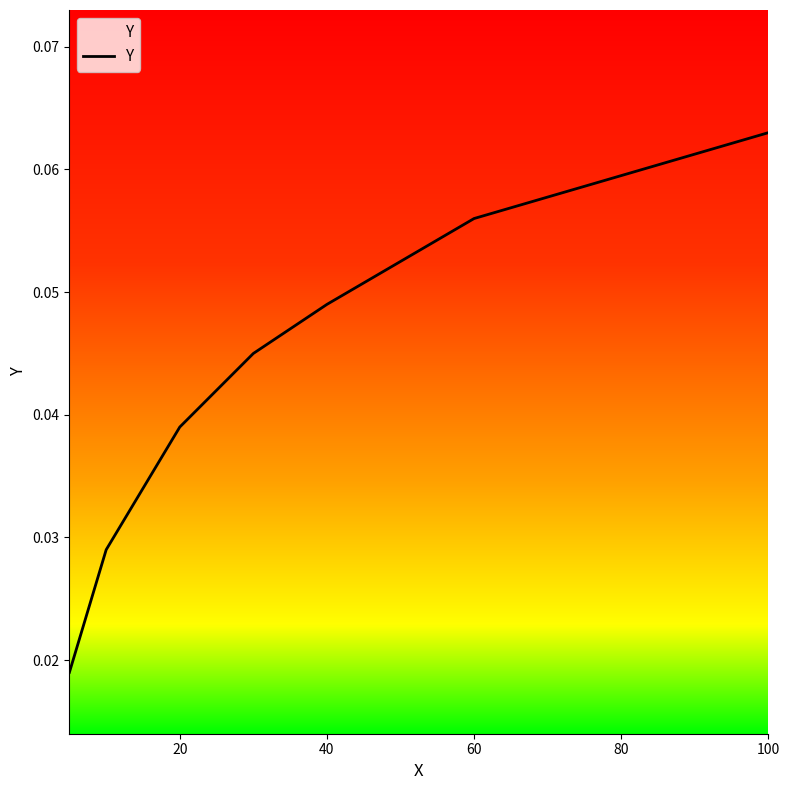

How many values are between 0 and 1?

7